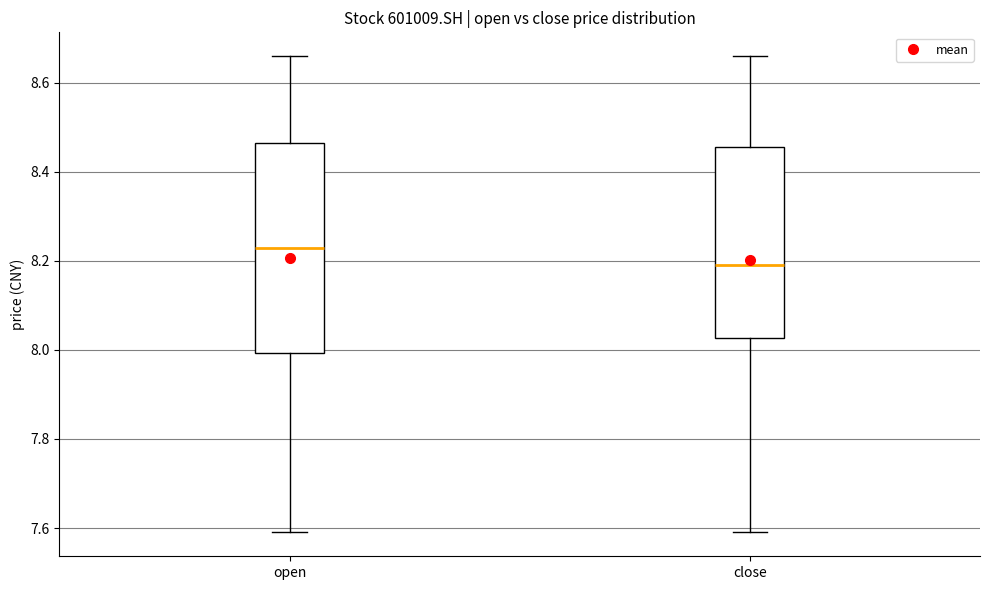

Where is the lower edge of the box for open on the y-axis? The values are not printed on the chart, so give them approximately, as read against the axis.

8.00